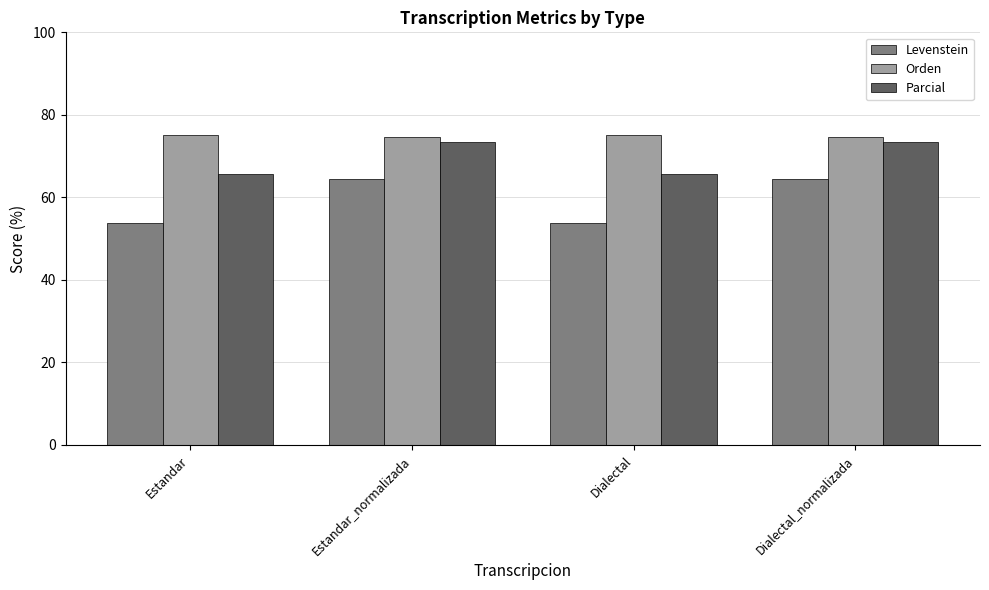

The Levenstein series shows 94.7 at Dialectal_normalizada. True or false?

False